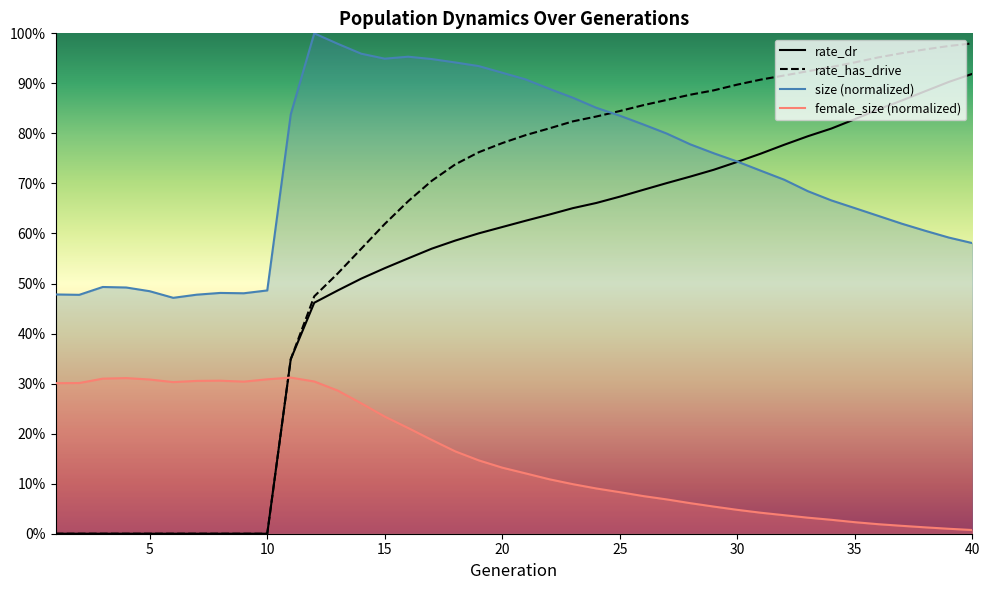

What are all the series names shown in the legend?

size, female_size, rate_dr, rate_has_drive